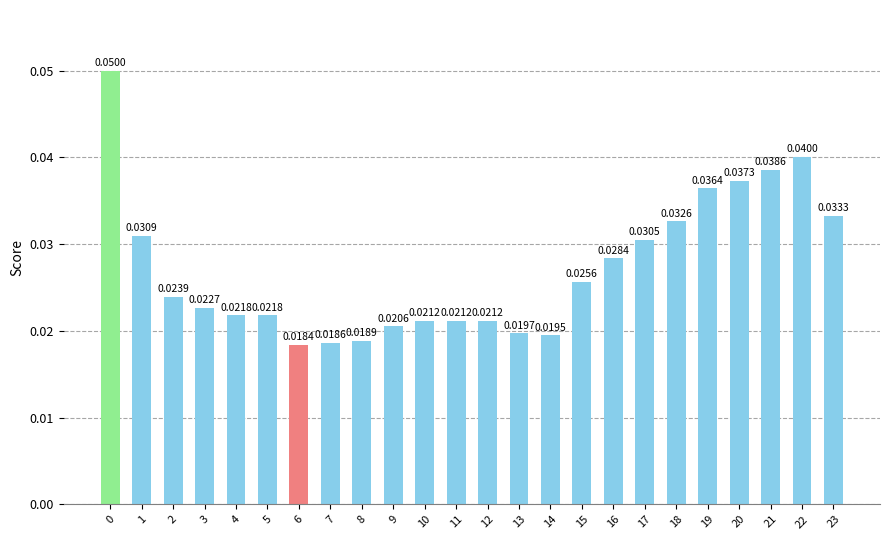

Between 3 and 6, which is larger?

3